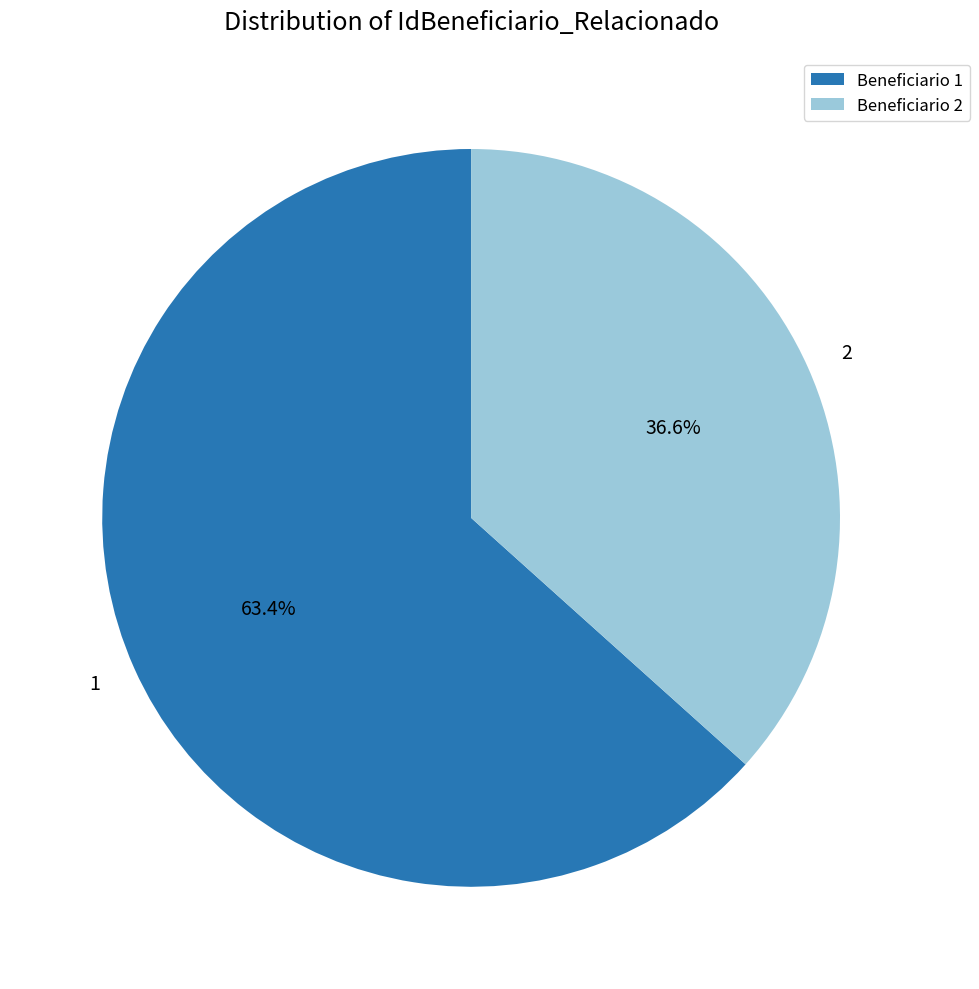

What percentage is the 1 slice, to the nearest percent?

63%